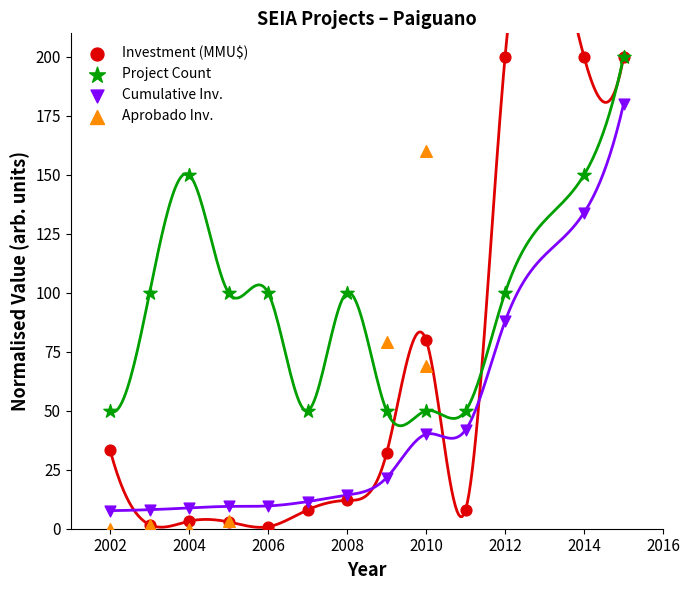

Which series has the largest Y range (max minus min)?

Investment (MMU$)